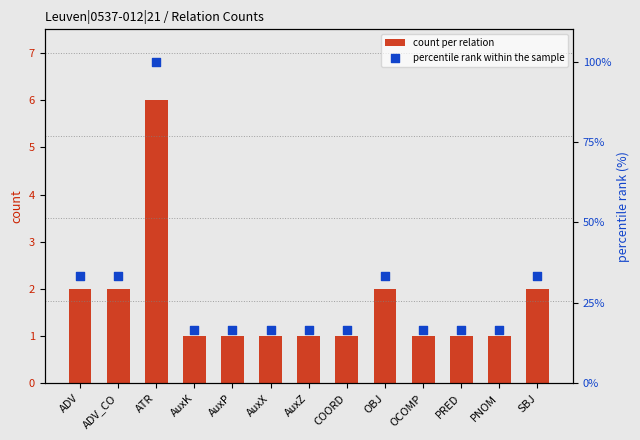

At which category is the sum across all series the highest?

ATR